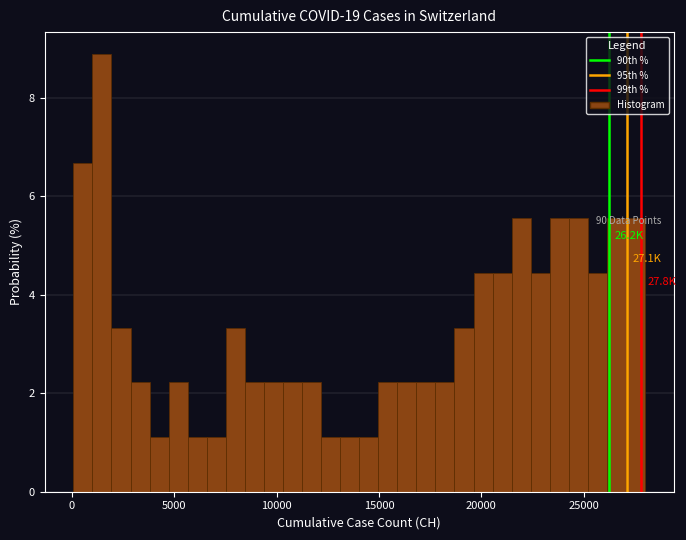

Read against the x-axis, roughly where is the centre of the tallest bar?

1500